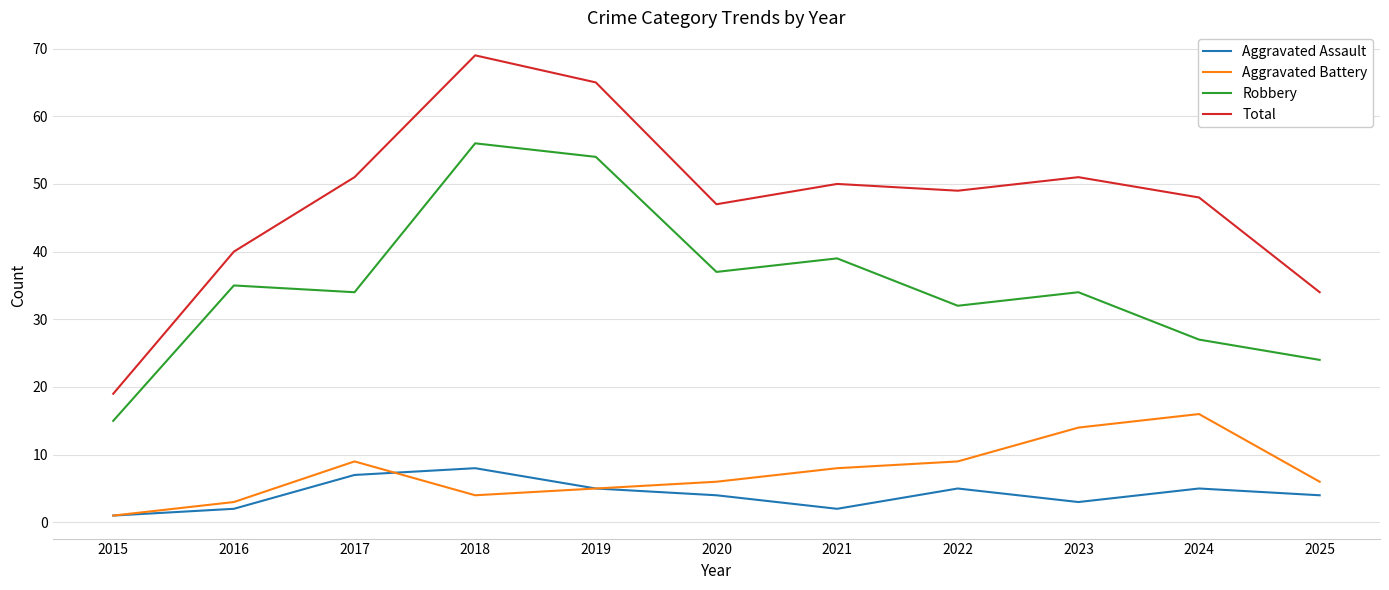

What are all the series names shown in the legend?

Aggravated Assault, Aggravated Battery, Robbery, Total